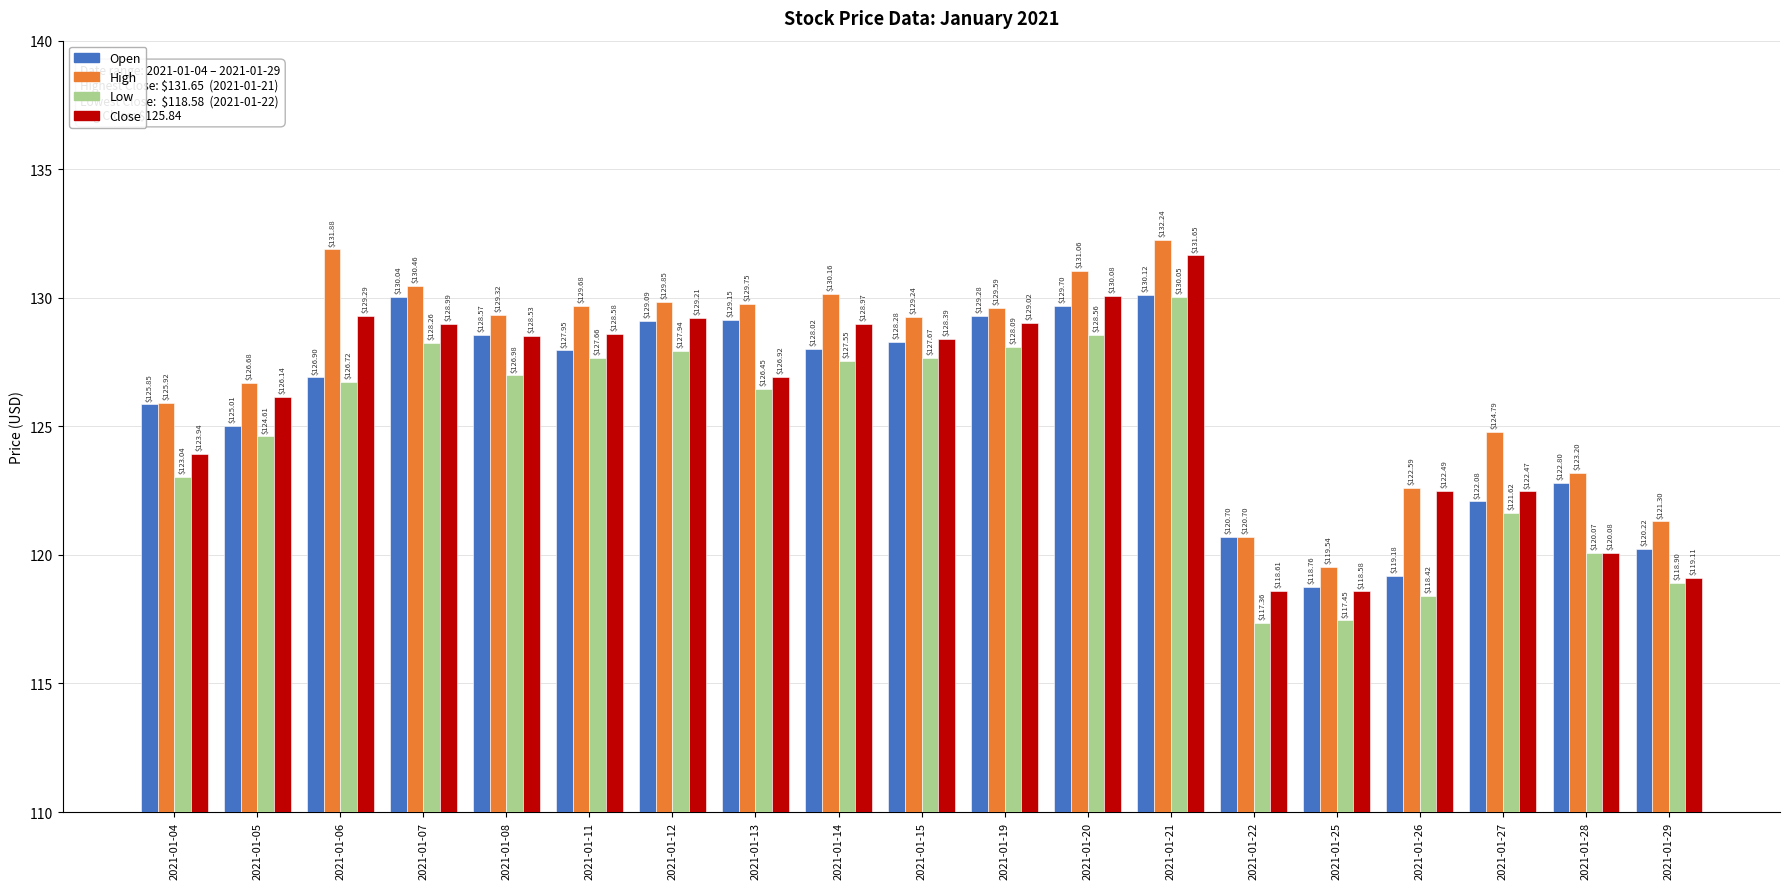

How many values in the Close series exceed 128?

10